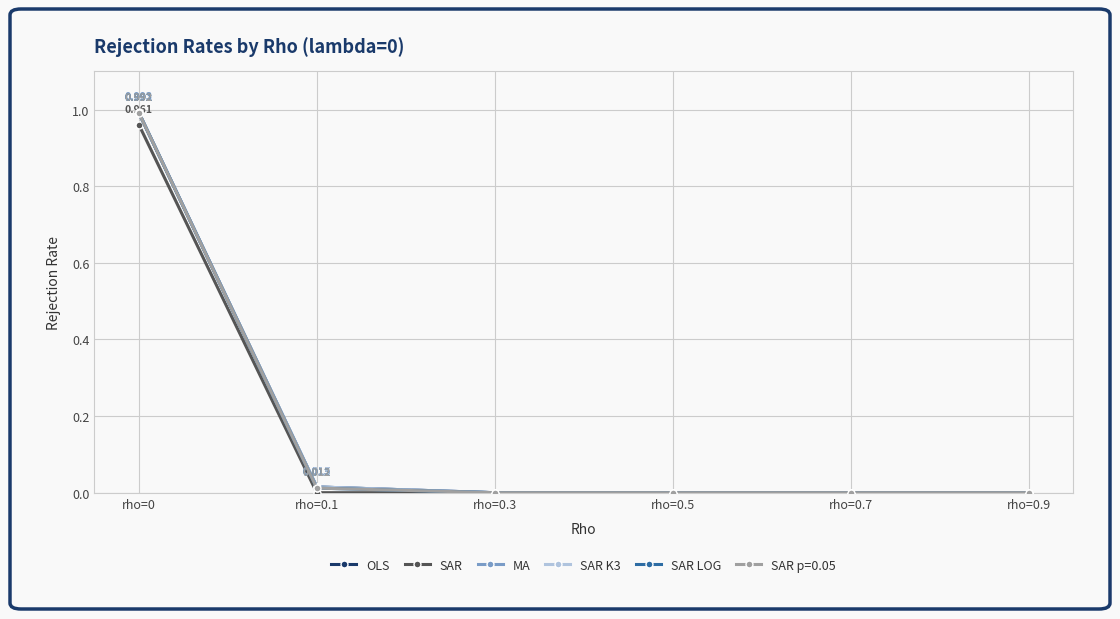

True or false: SAR K3 has more than 2 points higher than both neighbors.

False